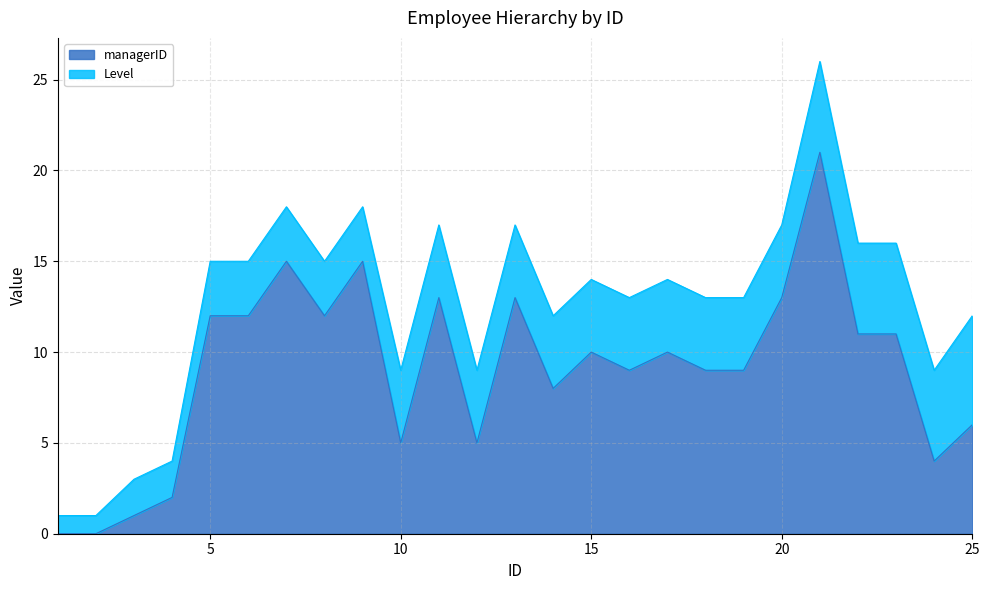

Where is the data nearest to the value 10?

15